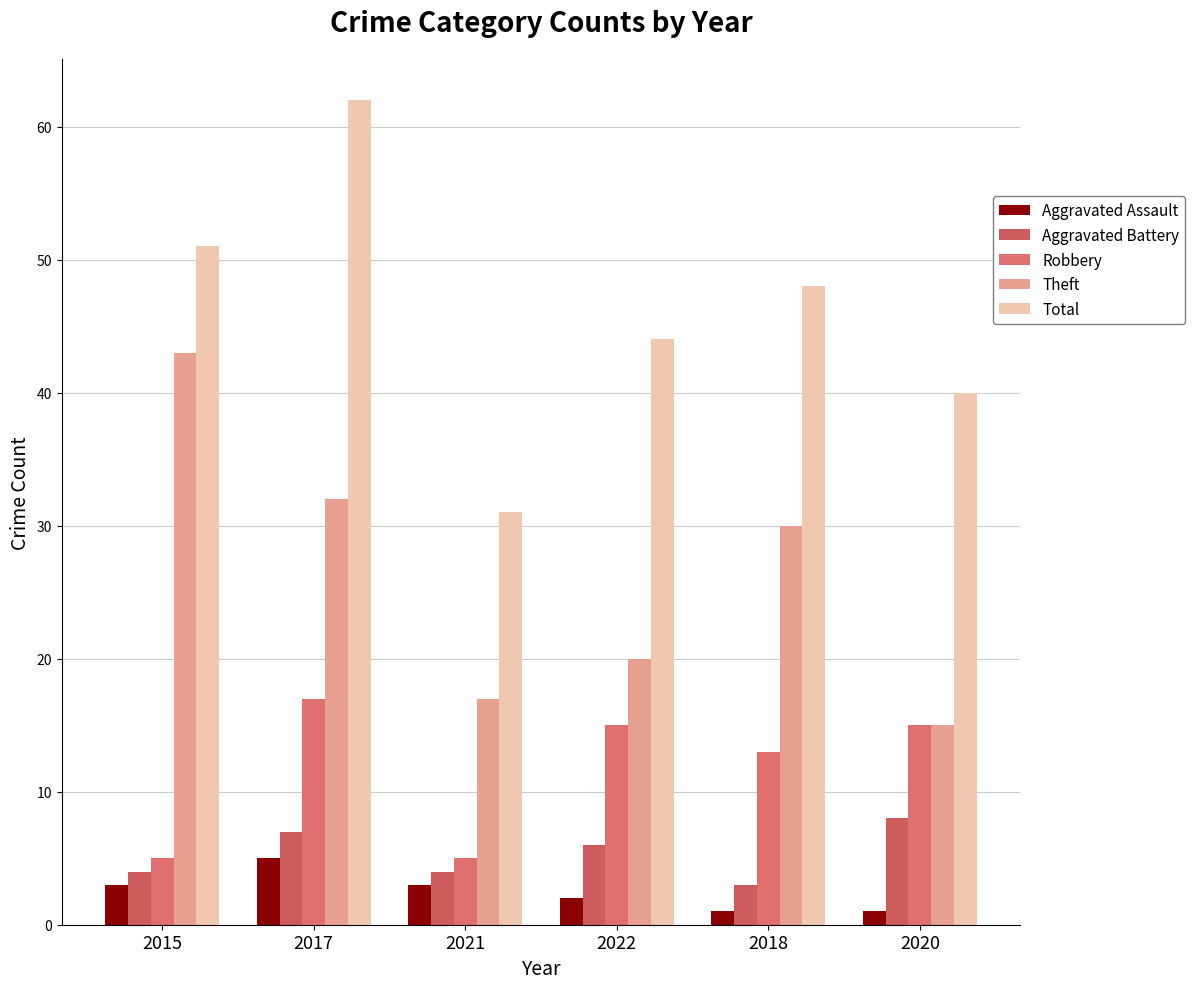

Which series changed the most between 2015 and 2022?

Theft